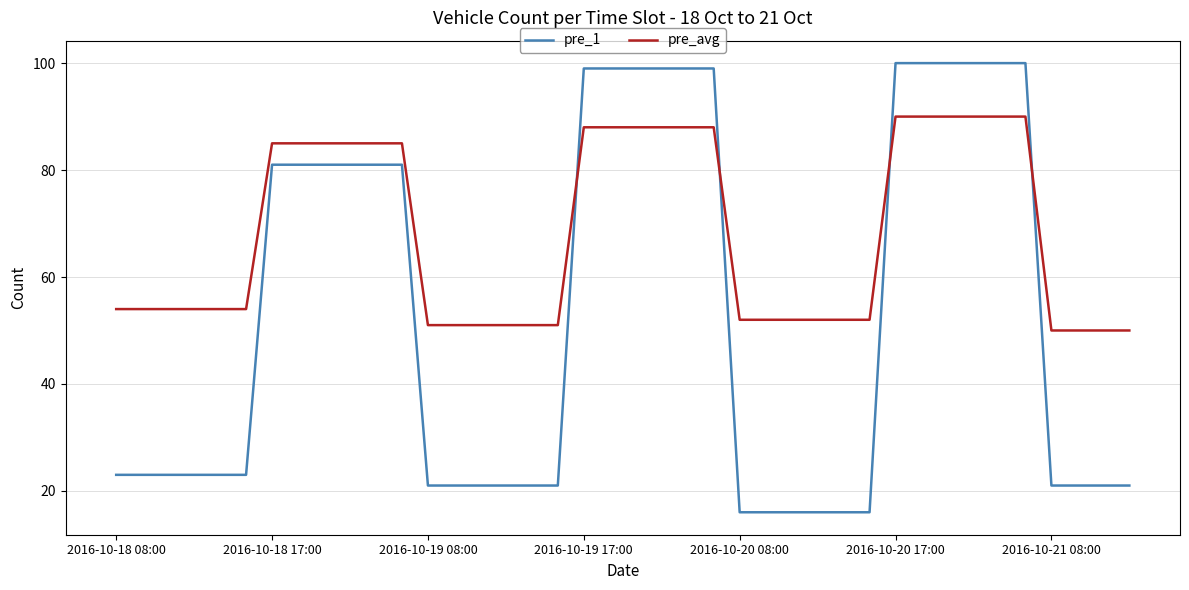

What is the maximum value for pre_1?

100